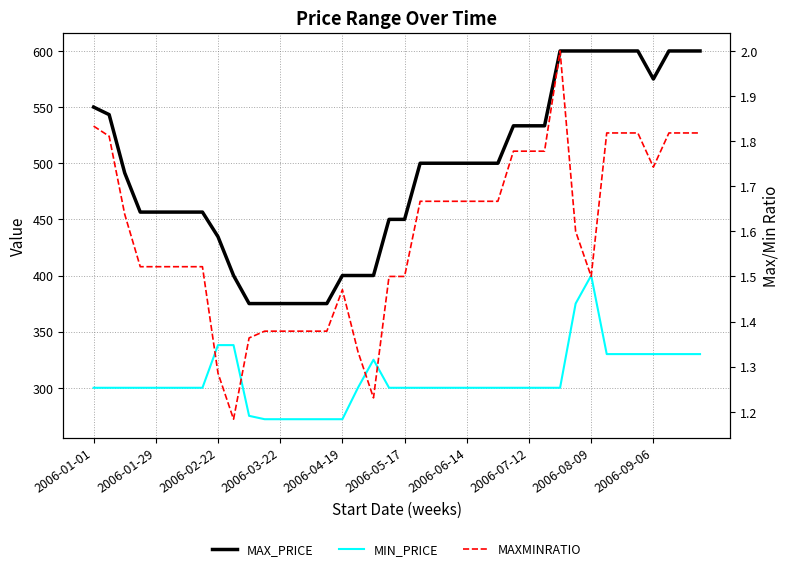

What is the approximate value of MAXMINRATIO at 2006-08-09?

1.5